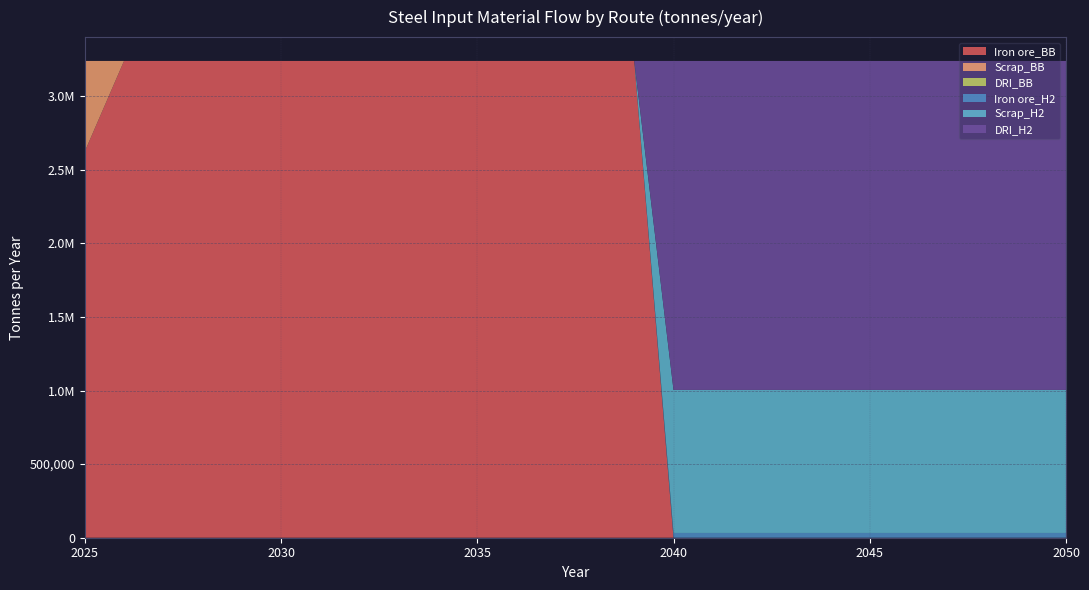

Reading left to right, list all the values displayed in this chart.

Iron ore_BB: 2623590	3239000	3239000	3239000	3239000	3239000	3239000	3239000	3239000	3239000	3239000	3239000	3239000	3239000	3239000	0	0	0	0	0	0	0	0	0	0	0
Scrap_BB: 615410	0	0	0	0	0	0	0	0	0	0	0	0	0	0	0	0	0	0	0	0	0	0	0	0	0
DRI_BB: 0	0	0	0	0	0	0	0	0	0	0	0	0	0	0	0	0	0	0	0	0	0	0	0	0	0
Iron ore_H2: 0	0	0	0	0	0	0	0	0	0	0	0	0	0	0	32390	32390	32390	32390	32390	32390	32390	32390	32390	32390	32390
Scrap_H2: 0	0	0	0	0	0	0	0	0	0	0	0	0	0	0	971700	971700	971700	971700	971700	971700	971700	971700	971700	971700	971700
DRI_H2: 0	0	0	0	0	0	0	0	0	0	0	0	0	0	0	2234910	2234910	2234910	2234910	2234910	2234910	2234910	2234910	2234910	2234910	2234910